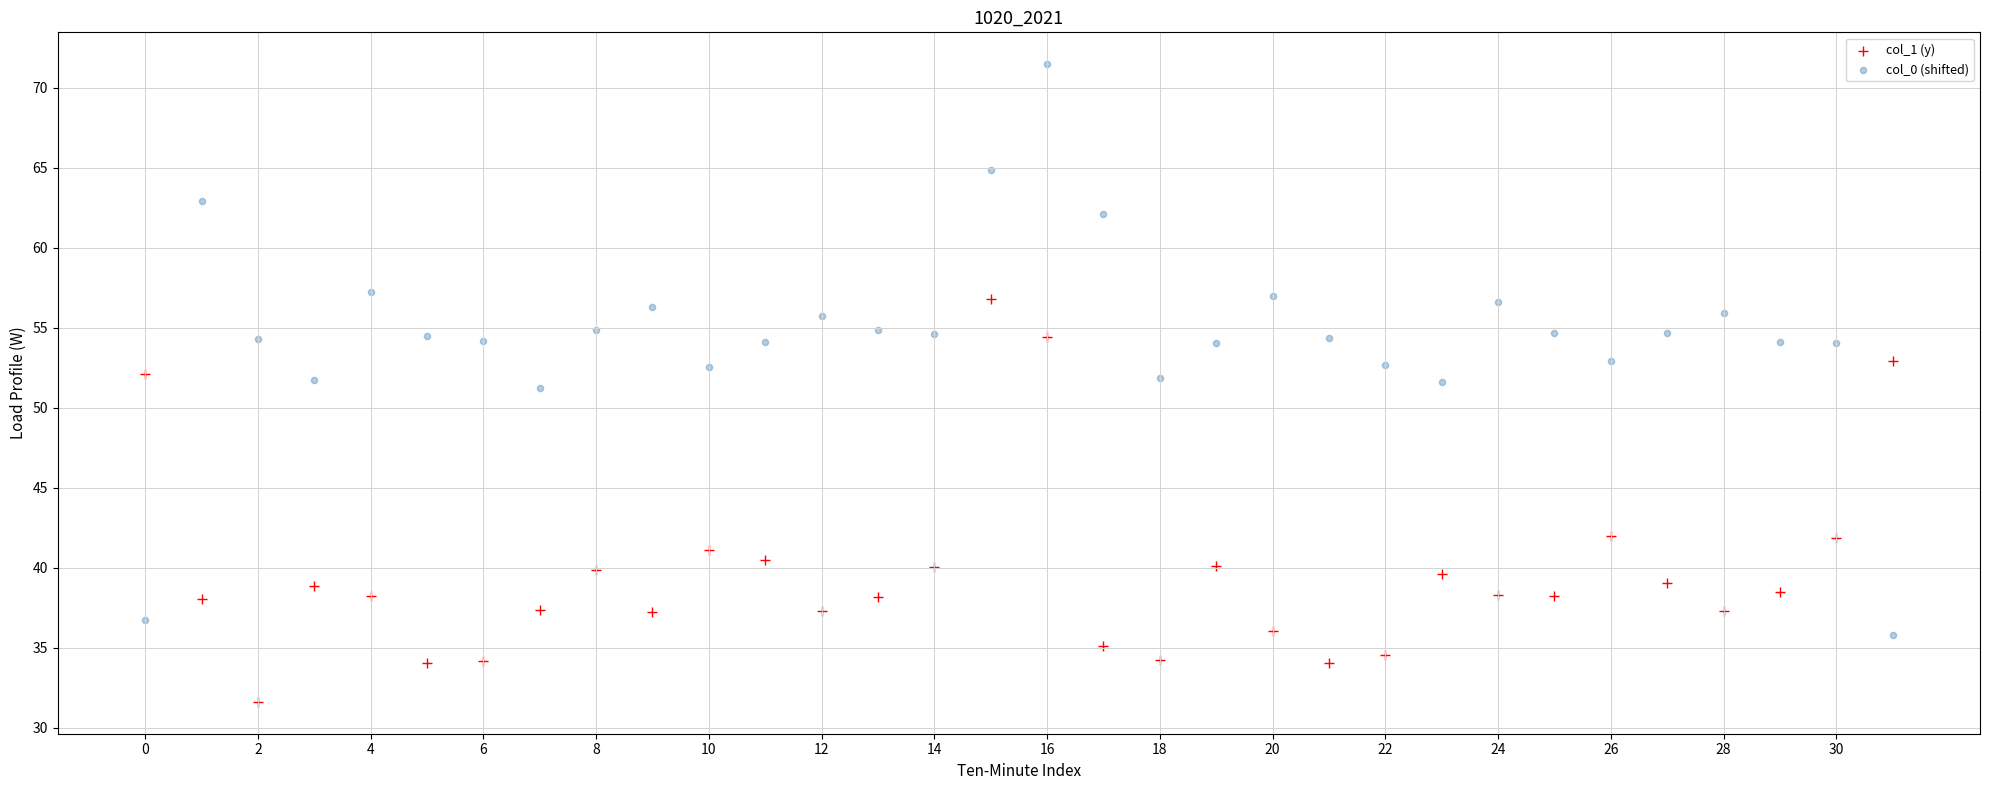

Across all data points, what is the range of Y values (max minus min)?

39.8